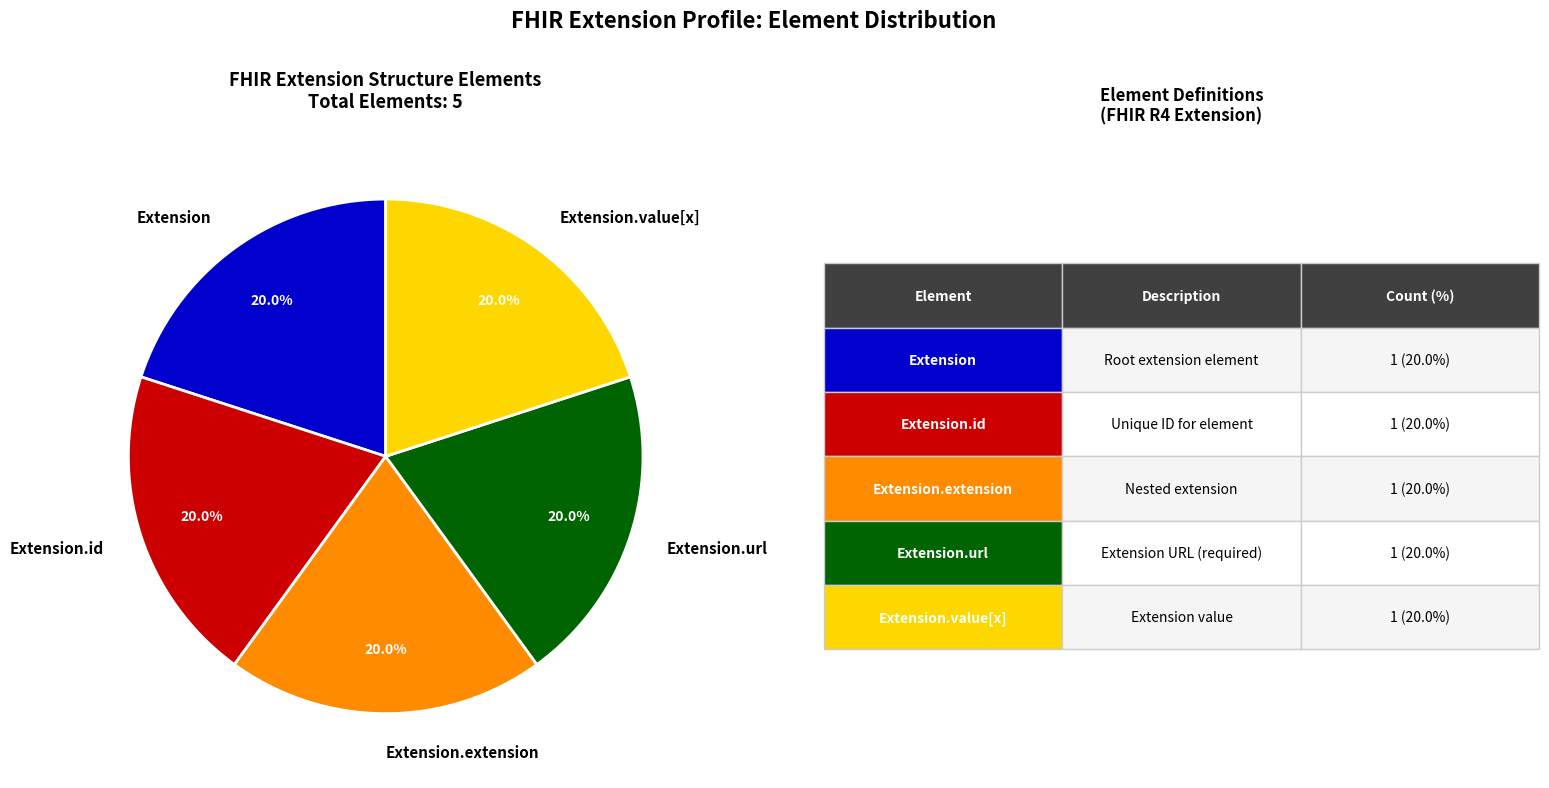

Is there a majority slice in this chart?

No